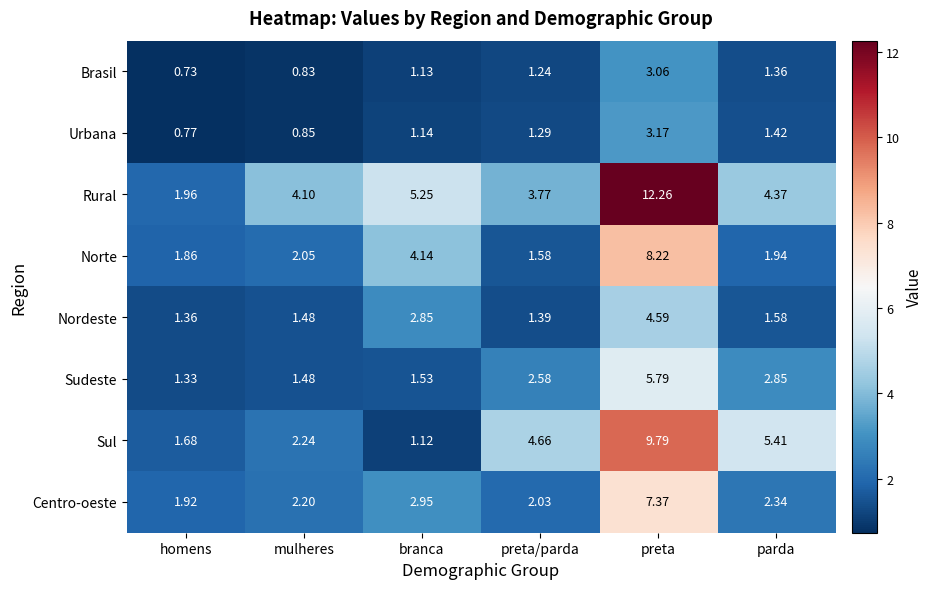

Where is Brasil nearest to the value 1?

branca